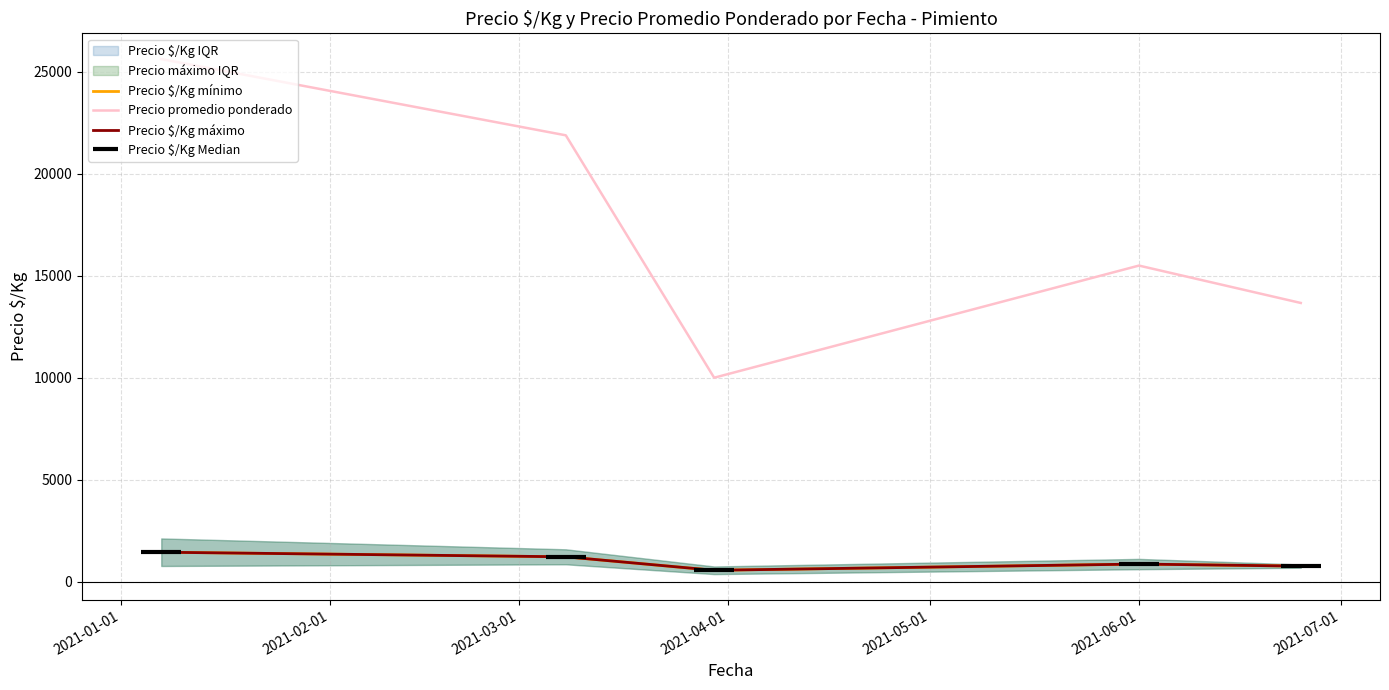

Which series has the largest total across all categories?

Precio promedio ponderado